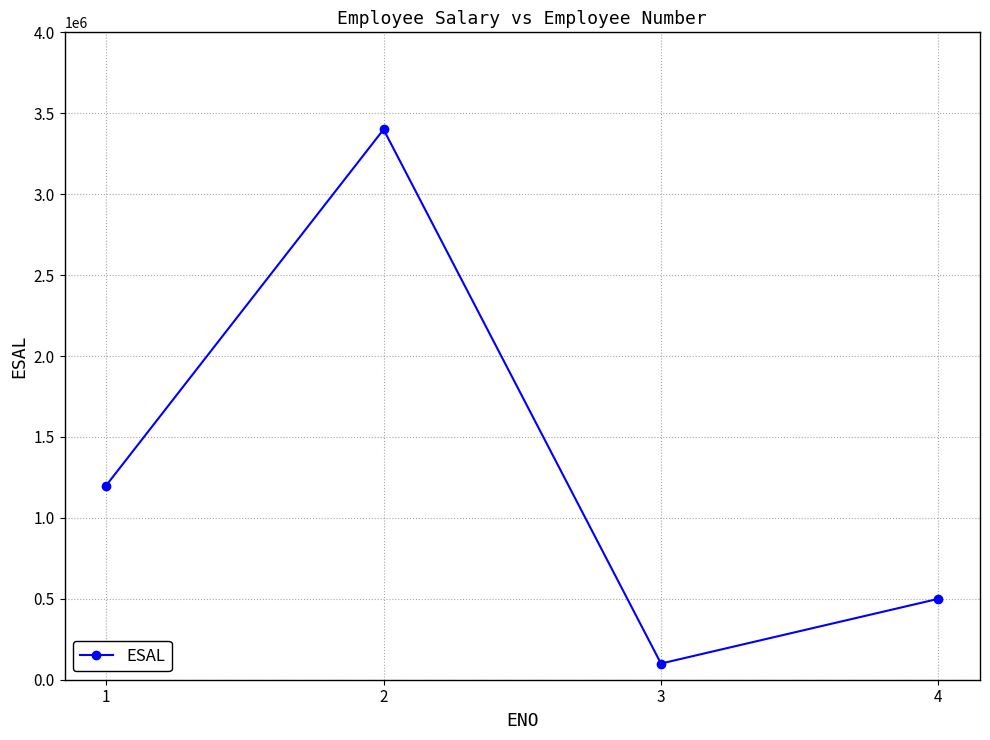

True or false: the data shows 4663922 at 2.

False